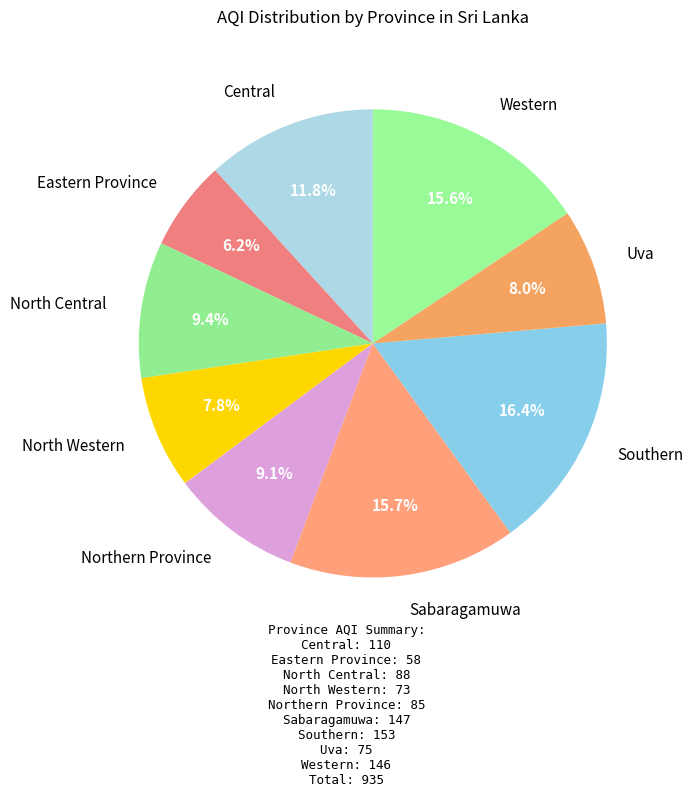

Is there any slice that represents more than half of the pie?

No